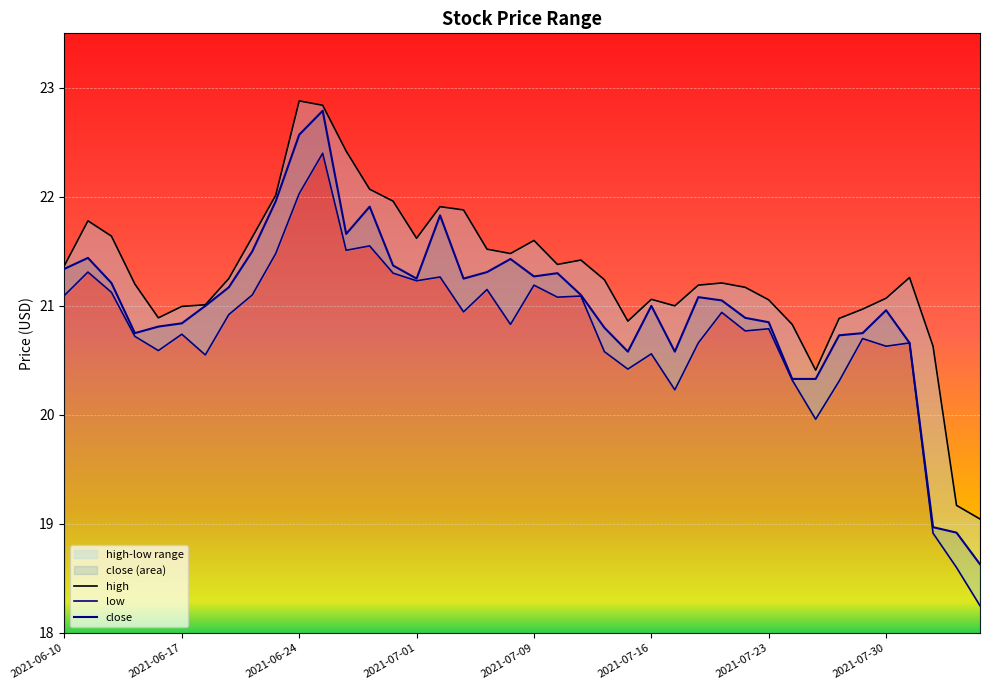

What is the average value of the close series?

21.0